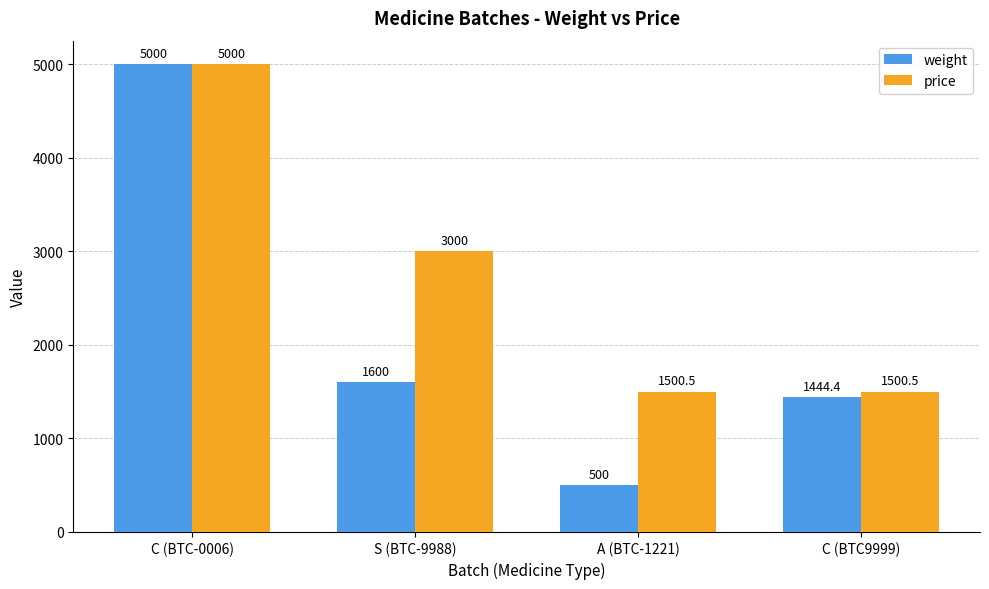

Which series has the largest total across all categories?

price